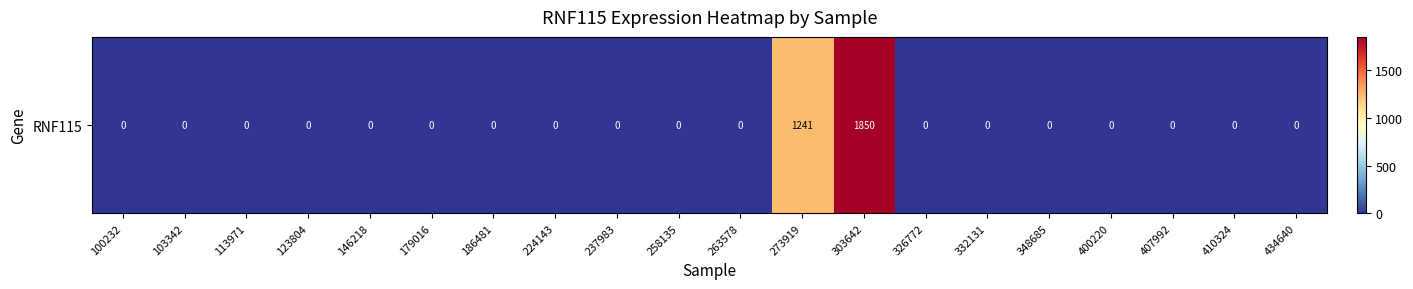

What is the average value?

155